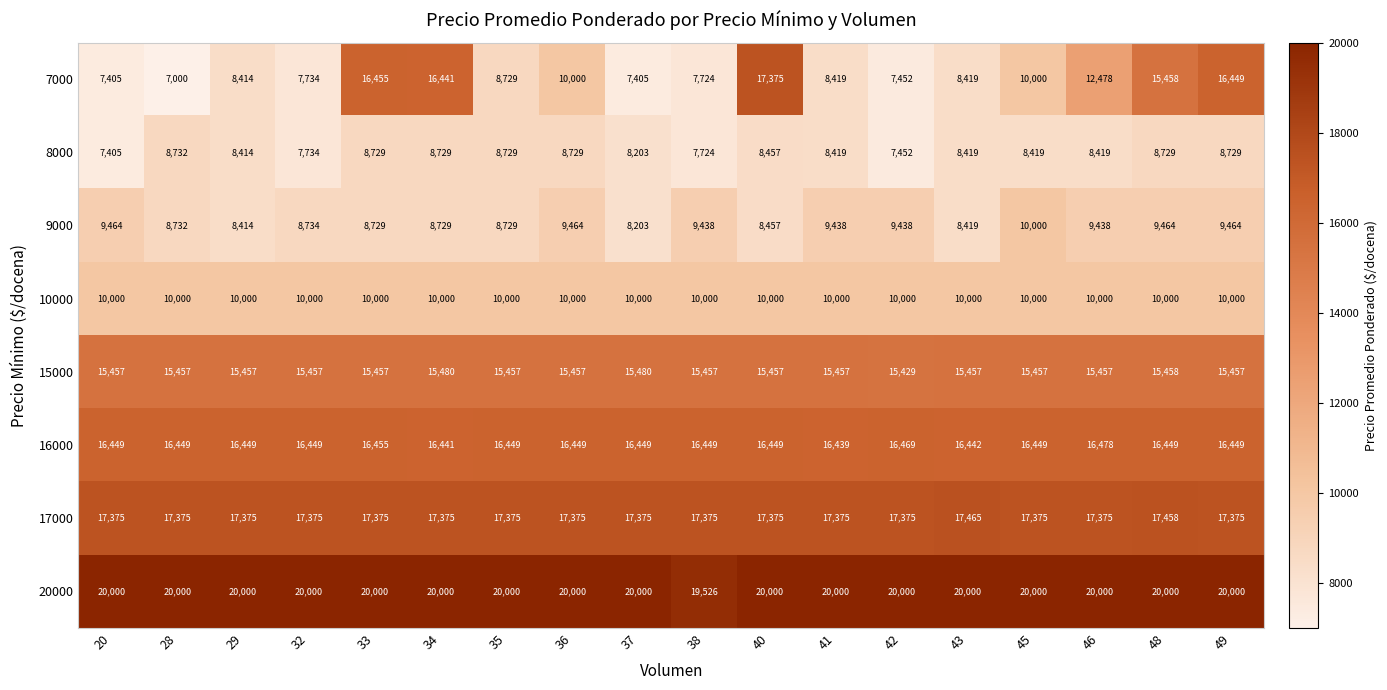

Which category has the lowest value in the 8000 series?

20